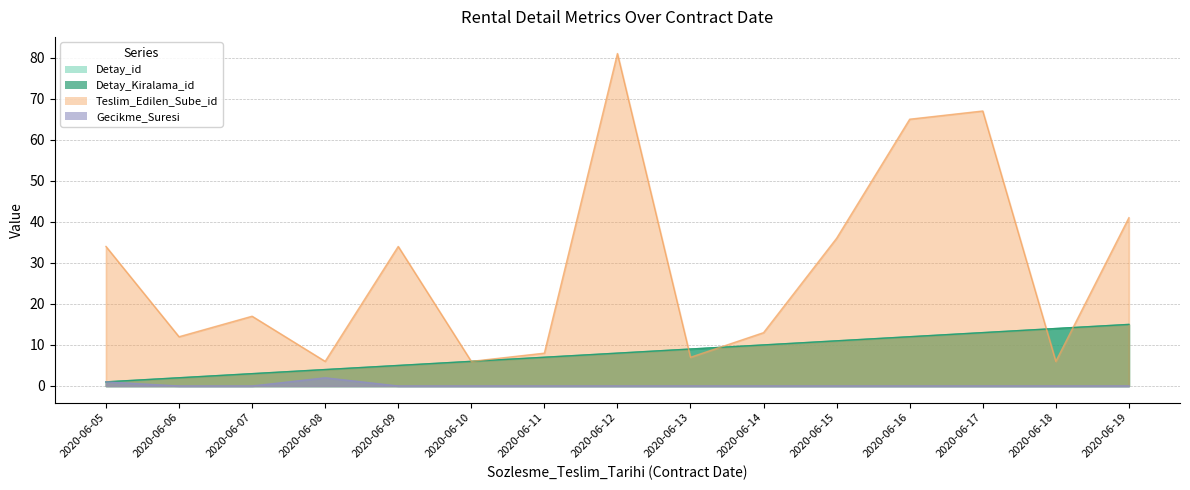

What is the sum of all Teslim_Edilen_Sube_id values?

433